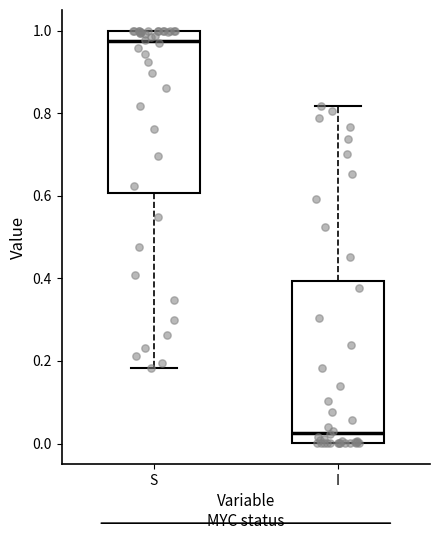

Which box has the lowest median line?

I